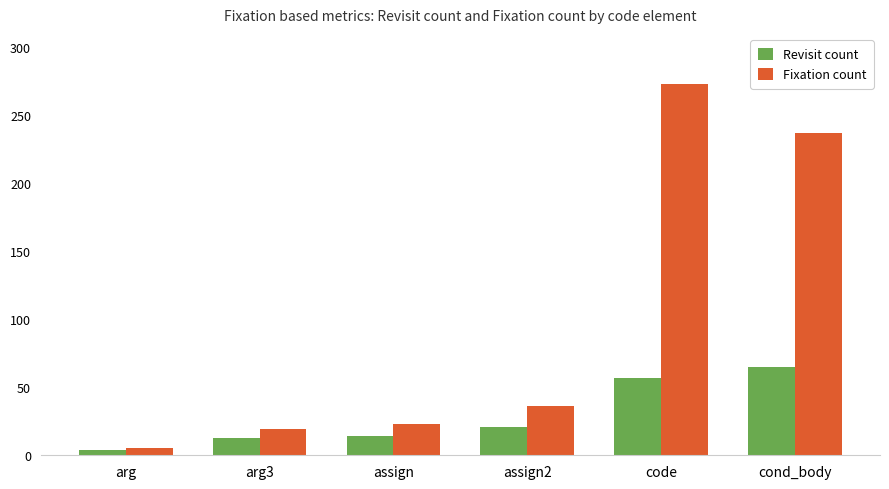

Which series has the largest range (max minus min)?

Fixation count